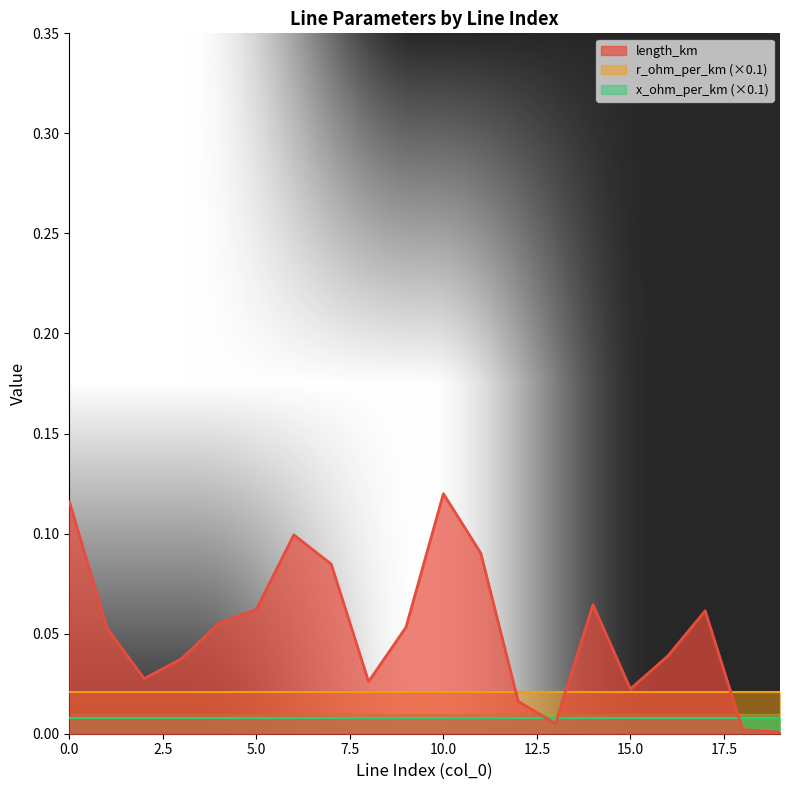

True or false: x_ohm_per_km has a value of 0.1 at 13.

False